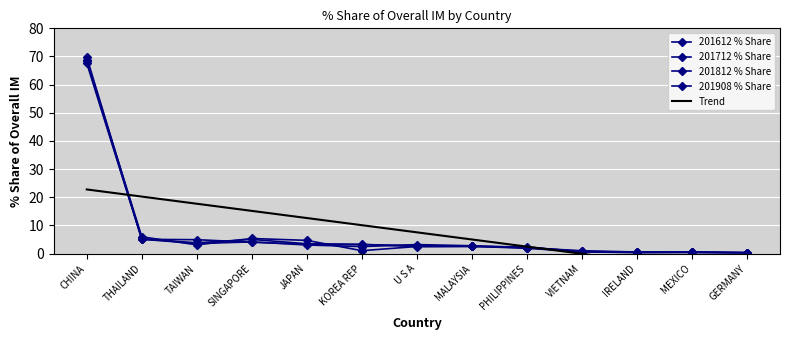

In 201812 % Share, how many points are higher than both neighbors (excluding endpoints)?

2